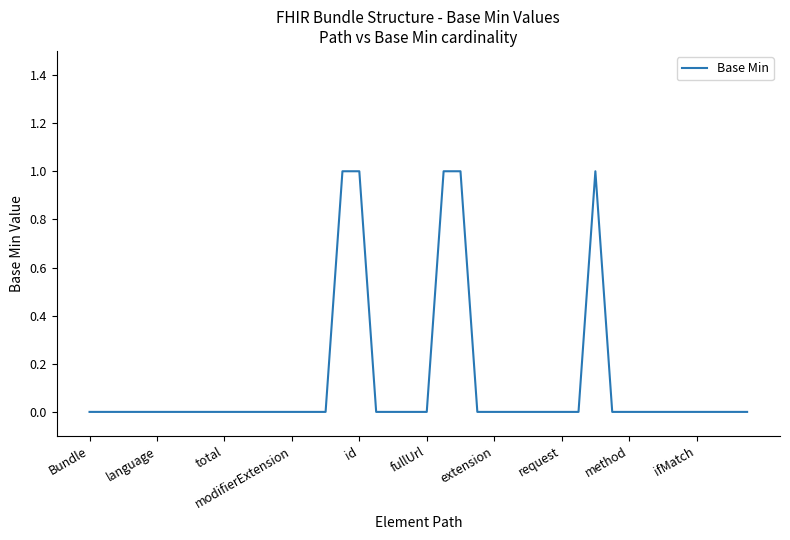

Reading left to right, extract all data points from this chart.

0	0	0	0	0	0	0	0	0	0	0	0	0	0	0	1	1	0	0	0	0	1	1	0	0	0	0	0	0	0	1	0	0	0	0	0	0	0	0	0